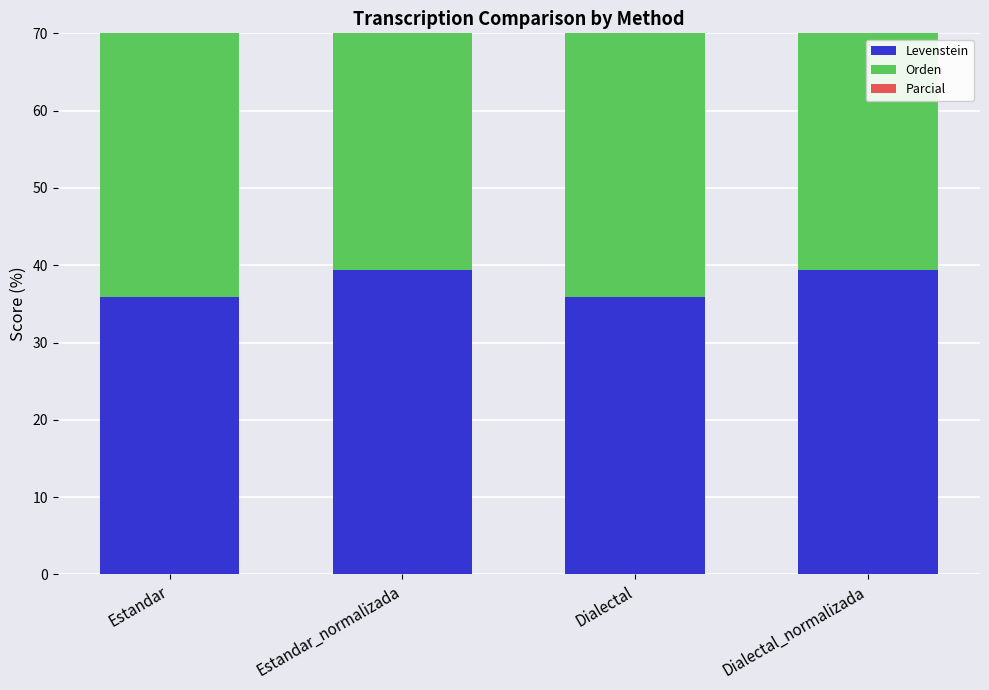

Between Dialectal and Dialectal_normalizada, which series saw the biggest shift?

Parcial